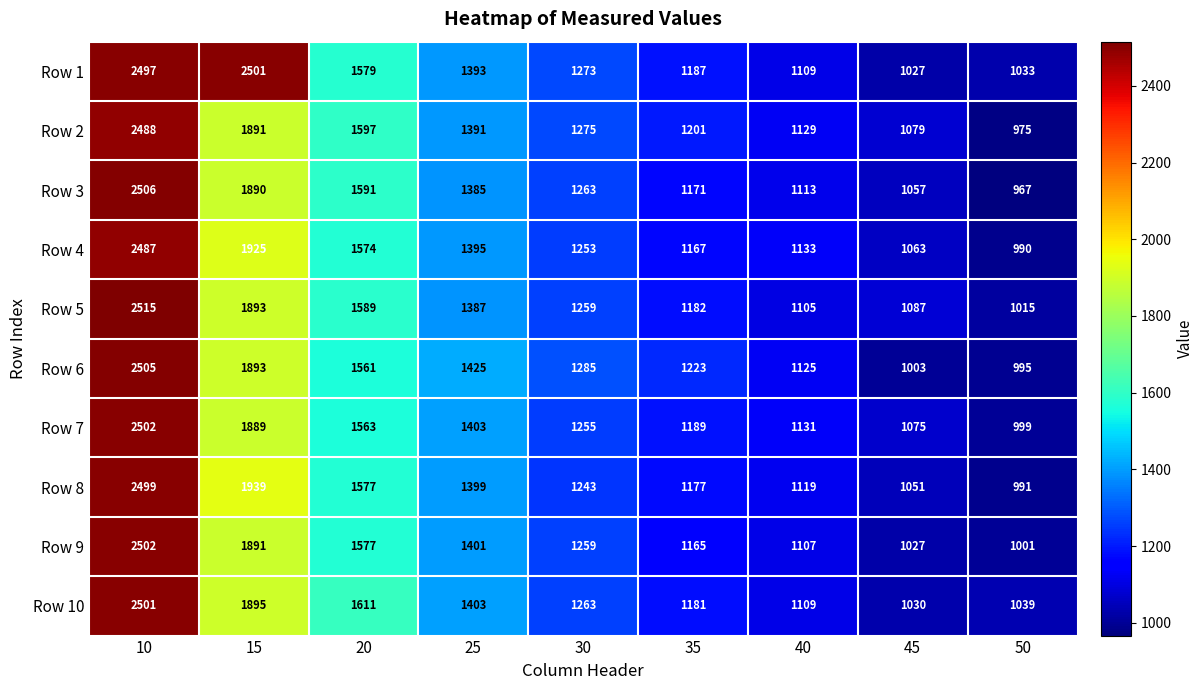

Read the Row 1 value at 35, to the nearest 50.

1200